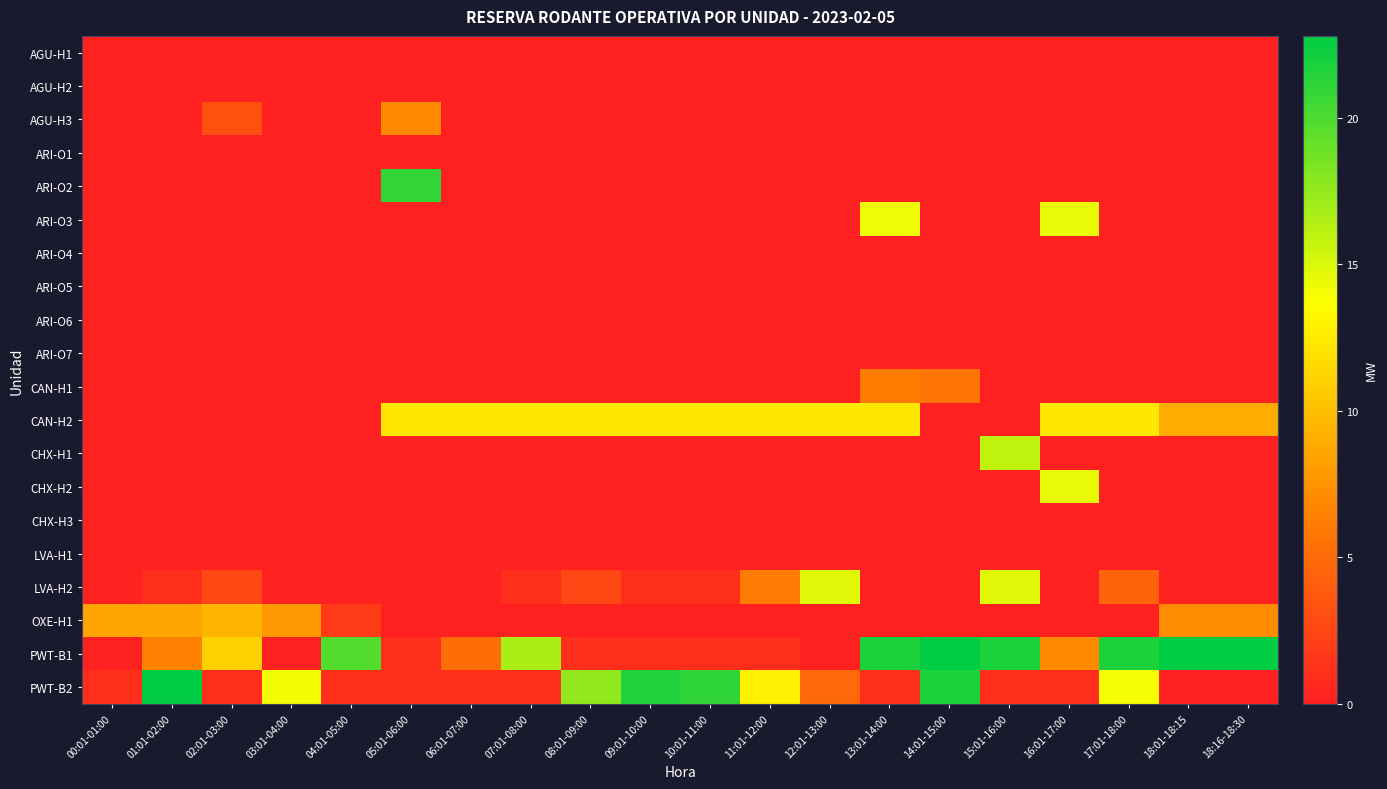

Reading right to left, extract all data points from this chart.

AGU-H1: 18:16-18:30=0.0	18:01-18:15=0.0	17:01-18:00=0.0	16:01-17:00=0.0	15:01-16:00=0.0	14:01-15:00=0.0	13:01-14:00=0.0	12:01-13:00=0.0	11:01-12:00=0.0	10:01-11:00=0.0	09:01-10:00=0.0	08:01-09:00=0.0	07:01-08:00=0.0	06:01-07:00=0.0	05:01-06:00=0.0	04:01-05:00=0.0	03:01-04:00=0.0	02:01-03:00=0.0	01:01-02:00=0.0	00:01-01:00=0.0
AGU-H2: 18:16-18:30=0.0	18:01-18:15=0.0	17:01-18:00=0.0	16:01-17:00=0.0	15:01-16:00=0.0	14:01-15:00=0.0	13:01-14:00=0.0	12:01-13:00=0.0	11:01-12:00=0.0	10:01-11:00=0.0	09:01-10:00=0.0	08:01-09:00=0.0	07:01-08:00=0.0	06:01-07:00=0.0	05:01-06:00=0.0	04:01-05:00=0.0	03:01-04:00=0.0	02:01-03:00=0.0	01:01-02:00=0.0	00:01-01:00=0.0
AGU-H3: 18:16-18:30=0.0	18:01-18:15=0.0	17:01-18:00=0.0	16:01-17:00=0.0	15:01-16:00=0.0	14:01-15:00=0.0	13:01-14:00=0.0	12:01-13:00=0.0	11:01-12:00=0.0	10:01-11:00=0.0	09:01-10:00=0.0	08:01-09:00=0.0	07:01-08:00=0.0	06:01-07:00=0.0	05:01-06:00=7.0	04:01-05:00=0.0	03:01-04:00=0.0	02:01-03:00=3.3	01:01-02:00=0.0	00:01-01:00=0.0
ARI-O1: 18:16-18:30=0.0	18:01-18:15=0.0	17:01-18:00=0.0	16:01-17:00=0.0	15:01-16:00=0.0	14:01-15:00=0.0	13:01-14:00=0.0	12:01-13:00=0.0	11:01-12:00=0.0	10:01-11:00=0.0	09:01-10:00=0.0	08:01-09:00=0.0	07:01-08:00=0.0	06:01-07:00=0.0	05:01-06:00=0.0	04:01-05:00=0.0	03:01-04:00=0.0	02:01-03:00=0.0	01:01-02:00=0.0	00:01-01:00=0.0
ARI-O2: 18:16-18:30=0.0	18:01-18:15=0.0	17:01-18:00=0.0	16:01-17:00=0.0	15:01-16:00=0.0	14:01-15:00=0.0	13:01-14:00=0.0	12:01-13:00=0.0	11:01-12:00=0.0	10:01-11:00=0.0	09:01-10:00=0.0	08:01-09:00=0.0	07:01-08:00=0.0	06:01-07:00=0.0	05:01-06:00=21.0	04:01-05:00=0.0	03:01-04:00=0.0	02:01-03:00=0.0	01:01-02:00=0.0	00:01-01:00=0.0
ARI-O3: 18:16-18:30=0.0	18:01-18:15=0.0	17:01-18:00=0.0	16:01-17:00=14.4	15:01-16:00=0.0	14:01-15:00=0.0	13:01-14:00=14.2	12:01-13:00=0.0	11:01-12:00=0.0	10:01-11:00=0.0	09:01-10:00=0.0	08:01-09:00=0.0	07:01-08:00=0.0	06:01-07:00=0.0	05:01-06:00=0.0	04:01-05:00=0.0	03:01-04:00=0.0	02:01-03:00=0.0	01:01-02:00=0.0	00:01-01:00=0.0
ARI-O4: 18:16-18:30=0.0	18:01-18:15=0.0	17:01-18:00=0.0	16:01-17:00=0.0	15:01-16:00=0.0	14:01-15:00=0.0	13:01-14:00=0.0	12:01-13:00=0.0	11:01-12:00=0.0	10:01-11:00=0.0	09:01-10:00=0.0	08:01-09:00=0.0	07:01-08:00=0.0	06:01-07:00=0.0	05:01-06:00=0.0	04:01-05:00=0.0	03:01-04:00=0.0	02:01-03:00=0.0	01:01-02:00=0.0	00:01-01:00=0.0
ARI-O5: 18:16-18:30=0.0	18:01-18:15=0.0	17:01-18:00=0.0	16:01-17:00=0.0	15:01-16:00=0.0	14:01-15:00=0.0	13:01-14:00=0.0	12:01-13:00=0.0	11:01-12:00=0.0	10:01-11:00=0.0	09:01-10:00=0.0	08:01-09:00=0.0	07:01-08:00=0.0	06:01-07:00=0.0	05:01-06:00=0.0	04:01-05:00=0.0	03:01-04:00=0.0	02:01-03:00=0.0	01:01-02:00=0.0	00:01-01:00=0.0
ARI-O6: 18:16-18:30=0.0	18:01-18:15=0.0	17:01-18:00=0.0	16:01-17:00=0.0	15:01-16:00=0.0	14:01-15:00=0.0	13:01-14:00=0.0	12:01-13:00=0.0	11:01-12:00=0.0	10:01-11:00=0.0	09:01-10:00=0.0	08:01-09:00=0.0	07:01-08:00=0.0	06:01-07:00=0.0	05:01-06:00=0.0	04:01-05:00=0.0	03:01-04:00=0.0	02:01-03:00=0.0	01:01-02:00=0.0	00:01-01:00=0.0
ARI-O7: 18:16-18:30=0.0	18:01-18:15=0.0	17:01-18:00=0.0	16:01-17:00=0.0	15:01-16:00=0.0	14:01-15:00=0.0	13:01-14:00=0.0	12:01-13:00=0.0	11:01-12:00=0.0	10:01-11:00=0.0	09:01-10:00=0.0	08:01-09:00=0.0	07:01-08:00=0.0	06:01-07:00=0.0	05:01-06:00=0.0	04:01-05:00=0.0	03:01-04:00=0.0	02:01-03:00=0.0	01:01-02:00=0.0	00:01-01:00=0.0
CAN-H1: 18:16-18:30=0.0	18:01-18:15=0.0	17:01-18:00=0.0	16:01-17:00=0.0	15:01-16:00=0.0	14:01-15:00=5.6	13:01-14:00=6.1	12:01-13:00=0.0	11:01-12:00=0.0	10:01-11:00=0.0	09:01-10:00=0.0	08:01-09:00=0.0	07:01-08:00=0.0	06:01-07:00=0.0	05:01-06:00=0.0	04:01-05:00=0.0	03:01-04:00=0.0	02:01-03:00=0.0	01:01-02:00=0.0	00:01-01:00=0.0
CAN-H2: 18:16-18:30=9.0	18:01-18:15=9.0	17:01-18:00=12.3	16:01-17:00=12.3	15:01-16:00=0.0	14:01-15:00=0.0	13:01-14:00=12.3	12:01-13:00=12.3	11:01-12:00=12.3	10:01-11:00=12.3	09:01-10:00=12.3	08:01-09:00=12.3	07:01-08:00=12.3	06:01-07:00=12.3	05:01-06:00=12.3	04:01-05:00=0.0	03:01-04:00=0.0	02:01-03:00=0.0	01:01-02:00=0.0	00:01-01:00=0.0
CHX-H1: 18:16-18:30=0.0	18:01-18:15=0.0	17:01-18:00=0.0	16:01-17:00=0.0	15:01-16:00=15.9	14:01-15:00=0.0	13:01-14:00=0.0	12:01-13:00=0.0	11:01-12:00=0.0	10:01-11:00=0.0	09:01-10:00=0.0	08:01-09:00=0.0	07:01-08:00=0.0	06:01-07:00=0.0	05:01-06:00=0.0	04:01-05:00=0.0	03:01-04:00=0.0	02:01-03:00=0.0	01:01-02:00=0.0	00:01-01:00=0.0
CHX-H2: 18:16-18:30=0.0	18:01-18:15=0.0	17:01-18:00=0.0	16:01-17:00=14.4	15:01-16:00=0.0	14:01-15:00=0.0	13:01-14:00=0.0	12:01-13:00=0.0	11:01-12:00=0.0	10:01-11:00=0.0	09:01-10:00=0.0	08:01-09:00=0.0	07:01-08:00=0.0	06:01-07:00=0.0	05:01-06:00=0.0	04:01-05:00=0.0	03:01-04:00=0.0	02:01-03:00=0.0	01:01-02:00=0.0	00:01-01:00=0.0
CHX-H3: 18:16-18:30=0.0	18:01-18:15=0.0	17:01-18:00=0.0	16:01-17:00=0.0	15:01-16:00=0.0	14:01-15:00=0.0	13:01-14:00=0.0	12:01-13:00=0.0	11:01-12:00=0.0	10:01-11:00=0.0	09:01-10:00=0.0	08:01-09:00=0.0	07:01-08:00=0.0	06:01-07:00=0.0	05:01-06:00=0.0	04:01-05:00=0.0	03:01-04:00=0.0	02:01-03:00=0.0	01:01-02:00=0.0	00:01-01:00=0.0
LVA-H1: 18:16-18:30=0.0	18:01-18:15=0.0	17:01-18:00=0.0	16:01-17:00=0.0	15:01-16:00=0.0	14:01-15:00=0.0	13:01-14:00=0.0	12:01-13:00=0.0	11:01-12:00=0.0	10:01-11:00=0.0	09:01-10:00=0.0	08:01-09:00=0.0	07:01-08:00=0.0	06:01-07:00=0.0	05:01-06:00=0.0	04:01-05:00=0.0	03:01-04:00=0.0	02:01-03:00=0.0	01:01-02:00=0.0	00:01-01:00=0.0
LVA-H2: 18:16-18:30=0.0	18:01-18:15=0.0	17:01-18:00=4.5	16:01-17:00=0.0	15:01-16:00=14.8	14:01-15:00=0.0	13:01-14:00=0.0	12:01-13:00=14.8	11:01-12:00=6.0	10:01-11:00=1.0	09:01-10:00=1.0	08:01-09:00=2.6	07:01-08:00=1.0	06:01-07:00=0.0	05:01-06:00=0.0	04:01-05:00=0.0	03:01-04:00=0.0	02:01-03:00=2.7	01:01-02:00=1.0	00:01-01:00=0.0
OXE-H1: 18:16-18:30=7.1	18:01-18:15=7.1	17:01-18:00=0.0	16:01-17:00=0.0	15:01-16:00=0.0	14:01-15:00=0.0	13:01-14:00=0.0	12:01-13:00=0.0	11:01-12:00=0.0	10:01-11:00=0.0	09:01-10:00=0.0	08:01-09:00=0.0	07:01-08:00=0.0	06:01-07:00=0.0	05:01-06:00=0.0	04:01-05:00=1.8	03:01-04:00=7.8	02:01-03:00=9.5	01:01-02:00=8.5	00:01-01:00=8.5
PWT-B1: 18:16-18:30=22.8	18:01-18:15=22.8	17:01-18:00=21.8	16:01-17:00=7.0	15:01-16:00=21.8	14:01-15:00=22.8	13:01-14:00=21.8	12:01-13:00=0.0	11:01-12:00=1.0	10:01-11:00=1.0	09:01-10:00=1.0	08:01-09:00=1.0	07:01-08:00=16.7	06:01-07:00=5.1	05:01-06:00=1.0	04:01-05:00=19.9	03:01-04:00=0.0	02:01-03:00=11.1	01:01-02:00=6.5	00:01-01:00=0.0
PWT-B2: 18:16-18:30=0.0	18:01-18:15=0.0	17:01-18:00=13.9	16:01-17:00=1.0	15:01-16:00=1.0	14:01-15:00=21.8	13:01-14:00=1.0	12:01-13:00=4.9	11:01-12:00=12.7	10:01-11:00=21.1	09:01-10:00=21.6	08:01-09:00=17.6	07:01-08:00=1.0	06:01-07:00=1.0	05:01-06:00=1.0	04:01-05:00=1.0	03:01-04:00=14.1	02:01-03:00=1.0	01:01-02:00=22.8	00:01-01:00=1.0